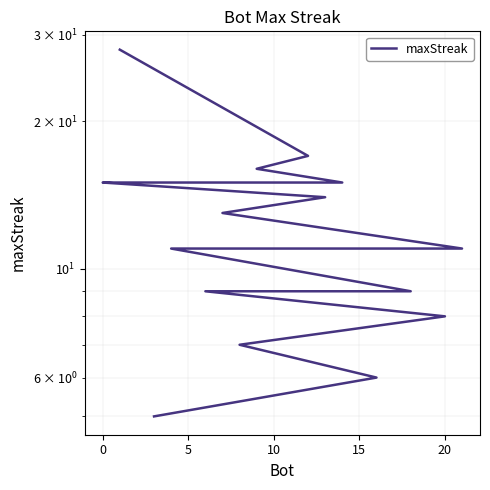

How many values exceed 11?

9